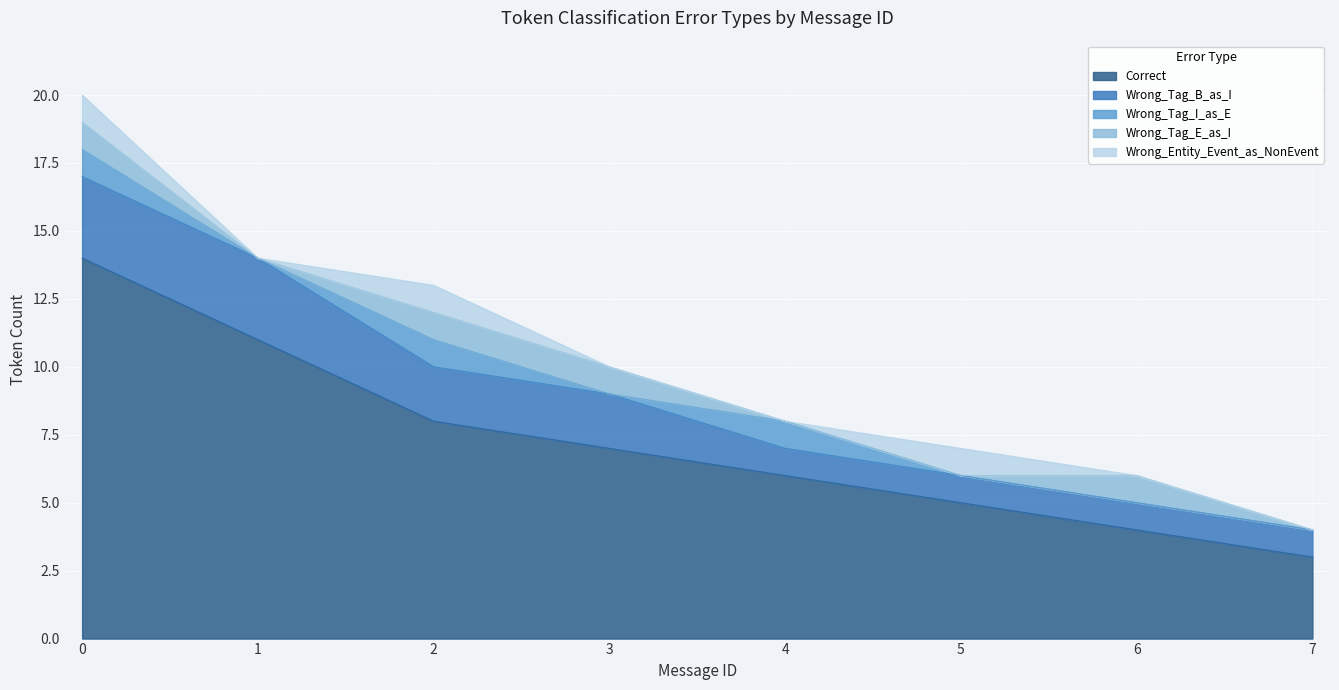

Count the Wrong_Tag_B_as_I values in the range 1 to 3.

8